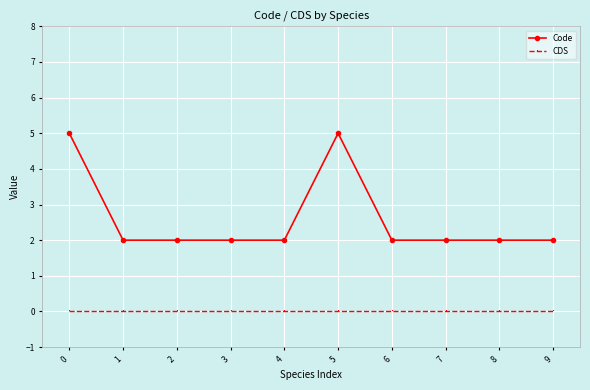

What is the difference between the second highest and minimum values in the Code series?

3